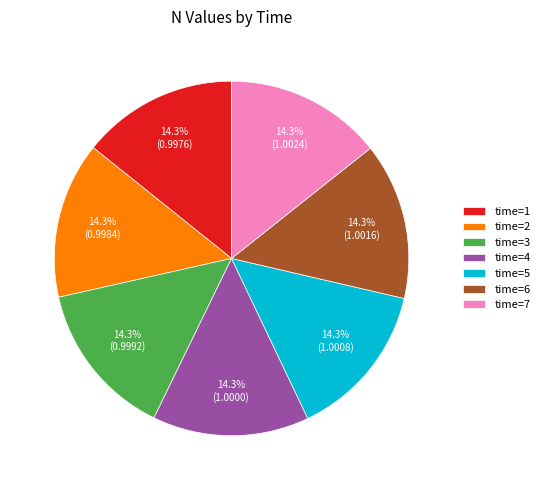

Is there any slice that represents more than half of the pie?

No